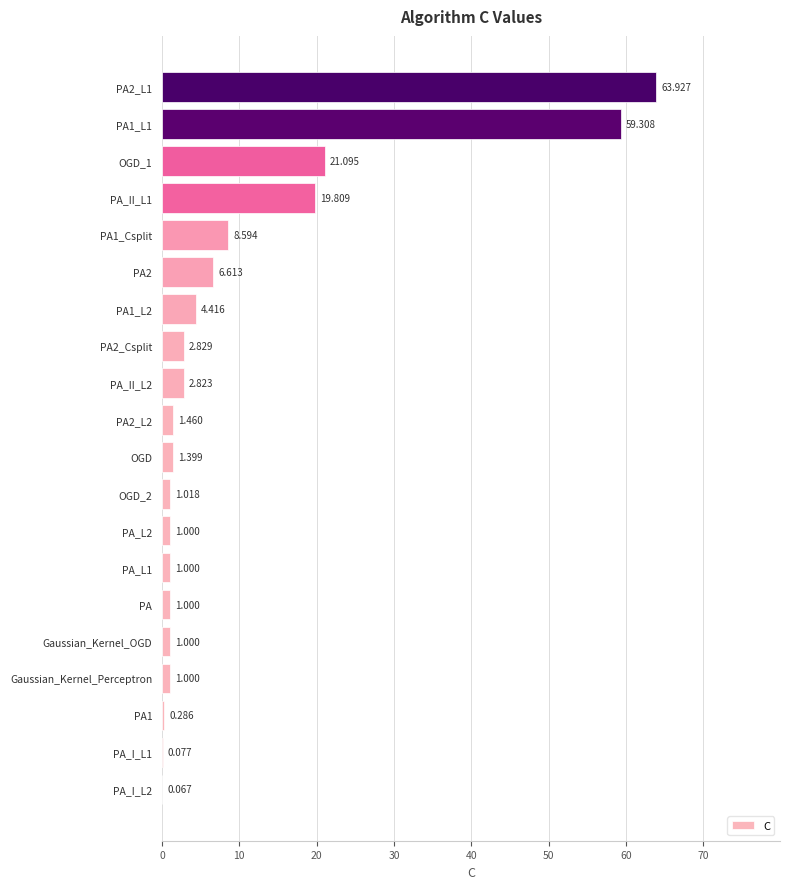

Are the bars horizontal?

Yes